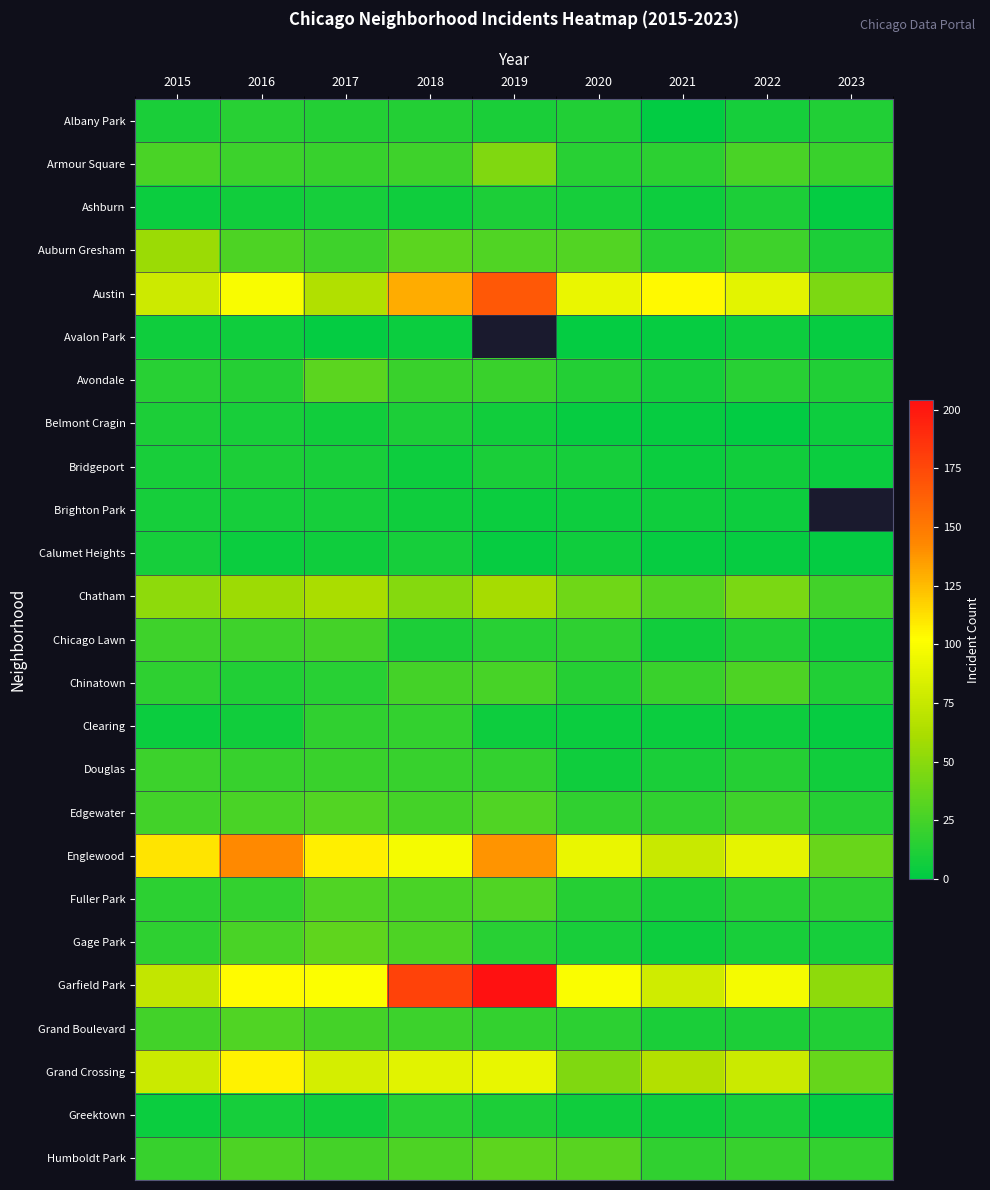

What is the difference between the highest and lowest values at 2018?

174.0